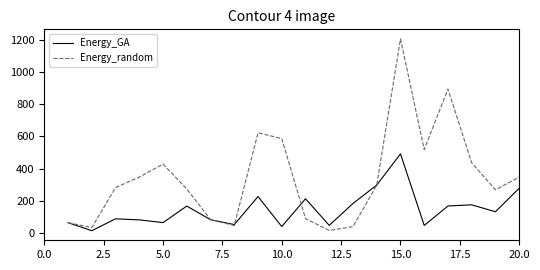

What is the maximum value shown in the chart?

1204.2